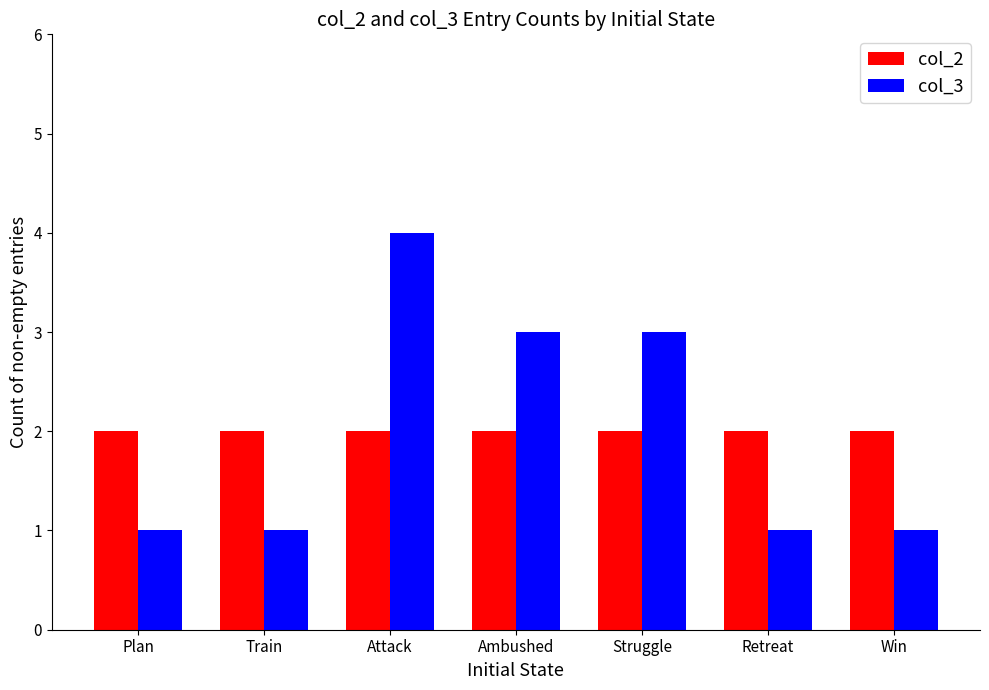

Are the bars grouped side by side (vs. stacked)?

Yes